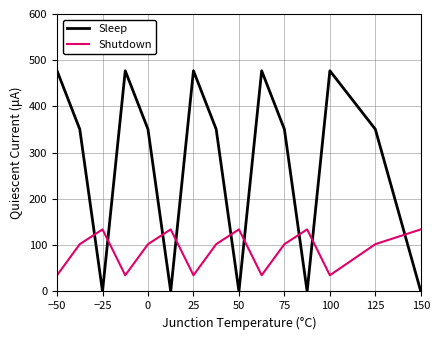

How many interior local peaks does the Shutdown series have?

4